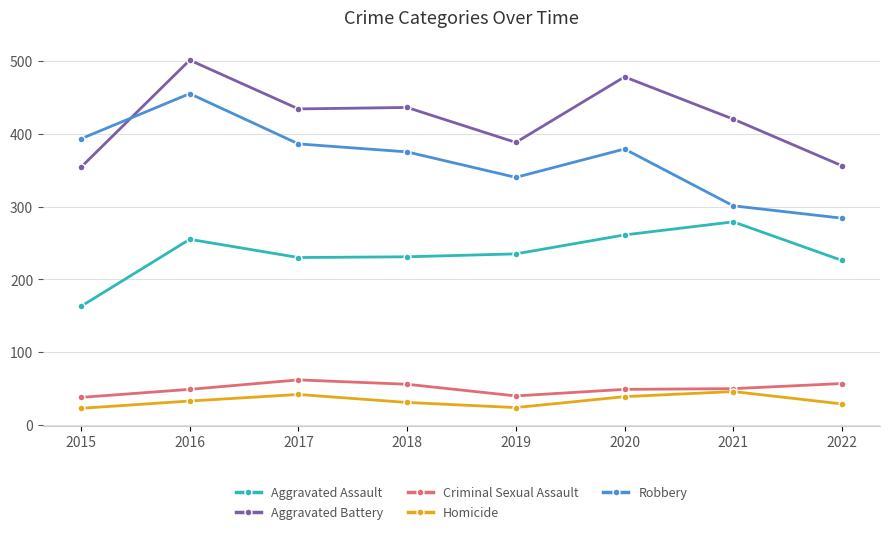

How many interior local peaks does the Homicide series have?

2